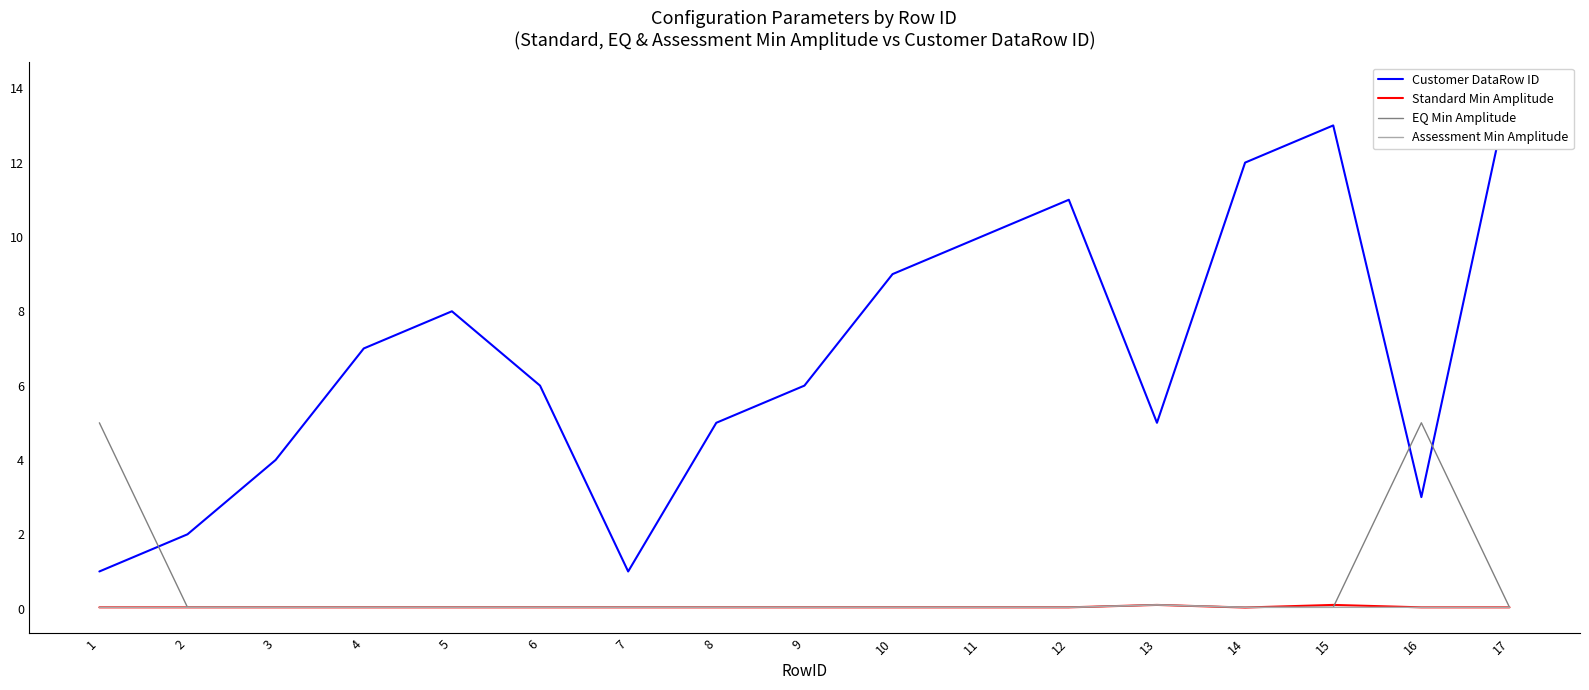

At 10, list the series in order from smallest to largest.

Standard Min Amplitude, EQ Min Amplitude, Assessment Min Amplitude, Customer DataRow ID